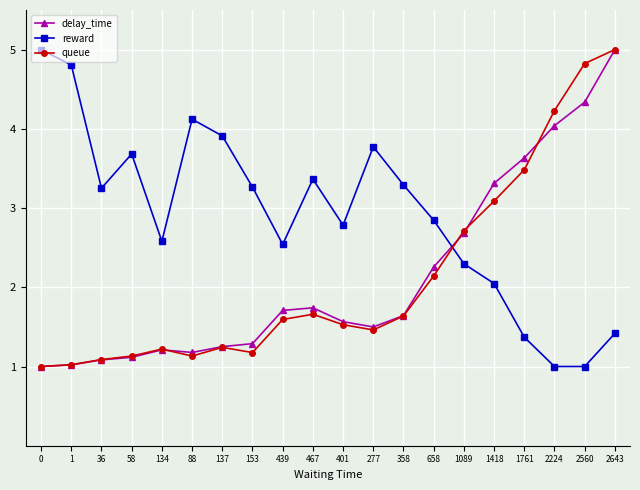

What is the label of the 13th point from the right?

153